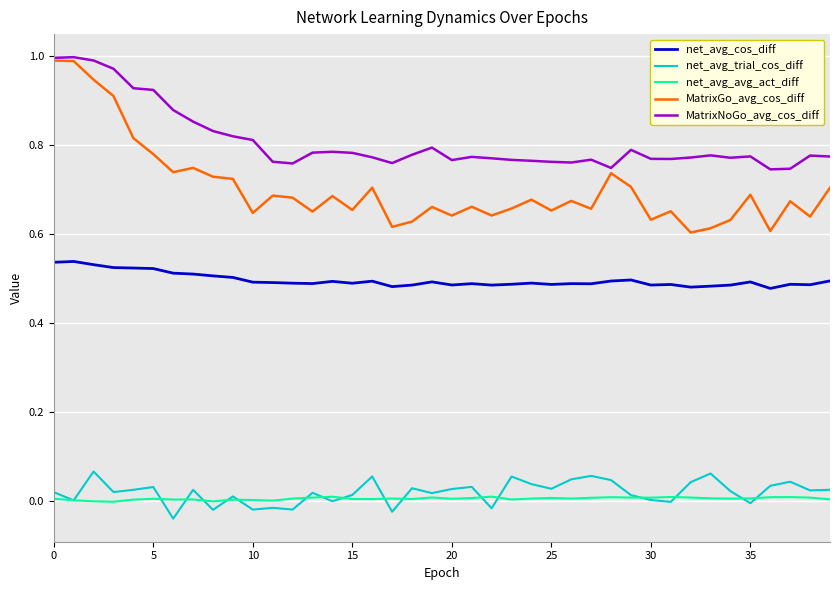

True or false: MatrixNoGo_avg_cos_diff and net_avg_cos_diff cross at least once.

False